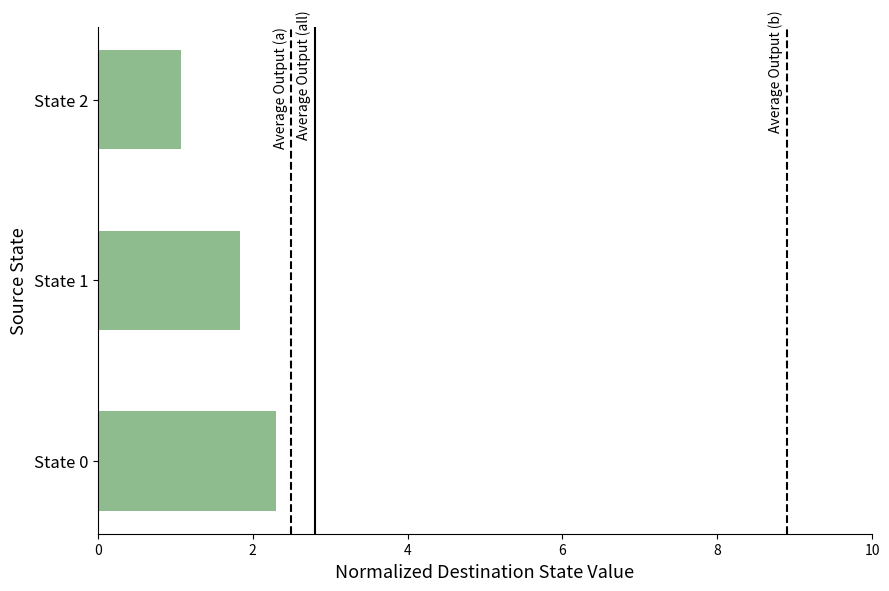

Which label corresponds to the smallest value in the chart?

State 2